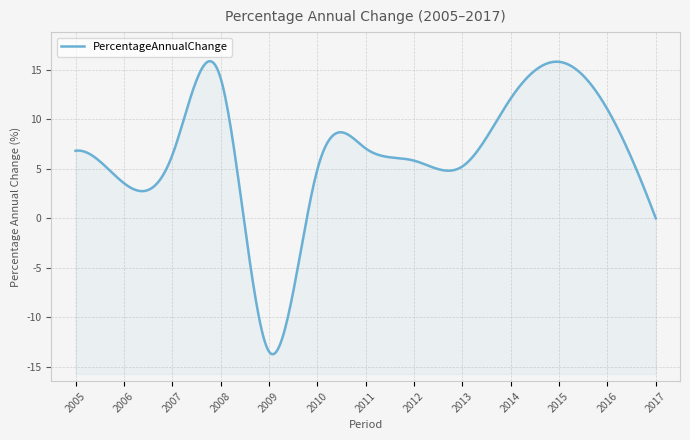

What is the difference between the maximum and minimum values?

29.3